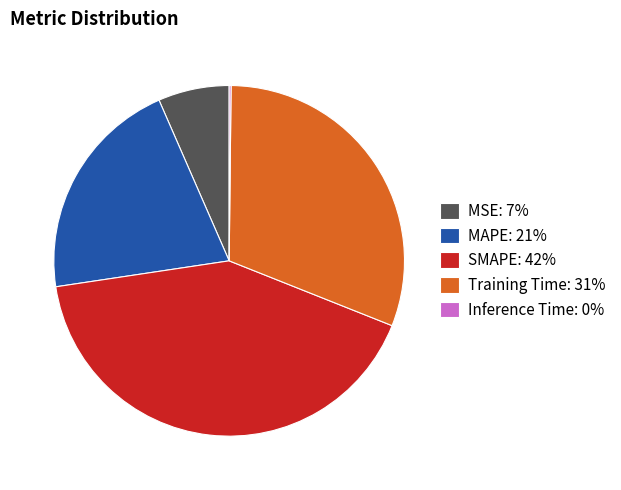

Does SMAPE: 42% account for over 50% of the chart?

No